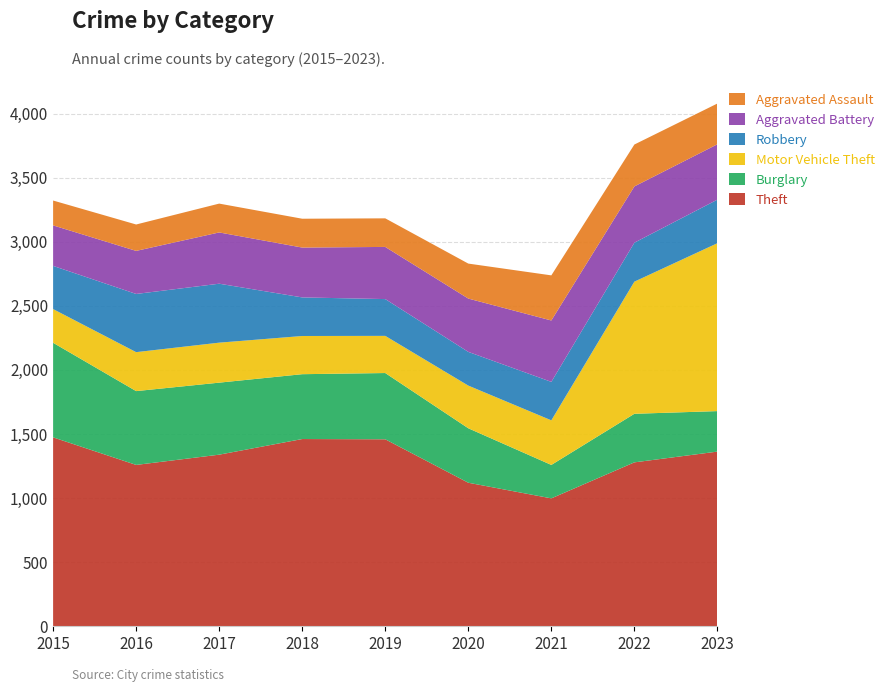

Reading left to right, list all the values displayed in this chart.

Theft: 2015=1474	2016=1259	2017=1339	2018=1461	2019=1459	2020=1120	2021=998	2022=1279	2023=1363
Burglary: 2015=738	2016=576	2017=562	2018=506	2019=517	2020=425	2021=261	2022=379	2023=316
Motor Vehicle Theft: 2015=263	2016=304	2017=312	2018=298	2019=290	2020=333	2021=348	2022=1031	2023=1310
Robbery: 2015=337	2016=454	2017=460	2018=301	2019=287	2020=263	2021=300	2022=304	2023=340
Aggravated Battery: 2015=316	2016=336	2017=400	2018=389	2019=407	2020=416	2021=479	2022=439	2023=432
Aggravated Assault: 2015=194	2016=206	2017=225	2018=225	2019=223	2020=273	2021=352	2022=327	2023=318